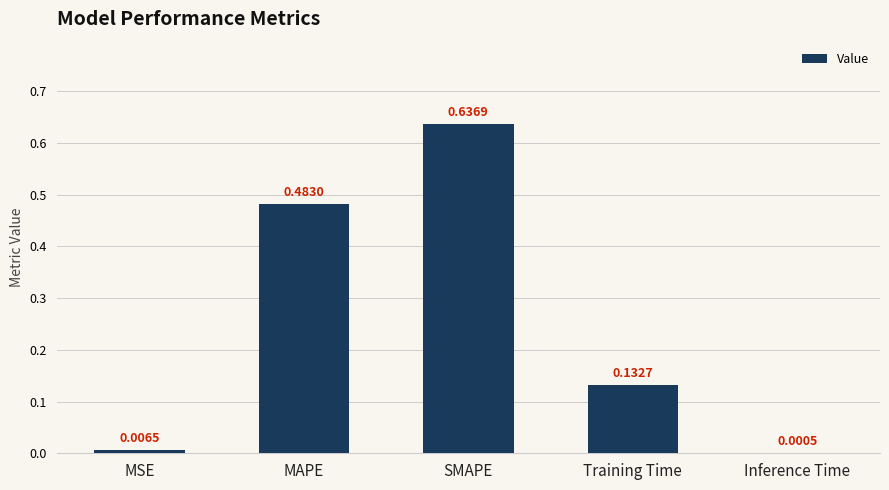

What is the change in value from SMAPE to Inference Time?

-0.6